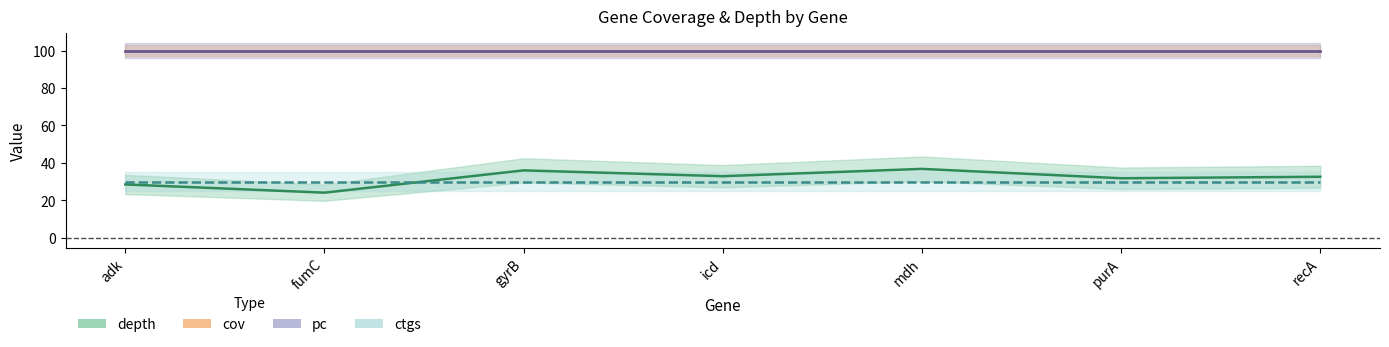

True or false: ctgs and pc cross at least once.

False